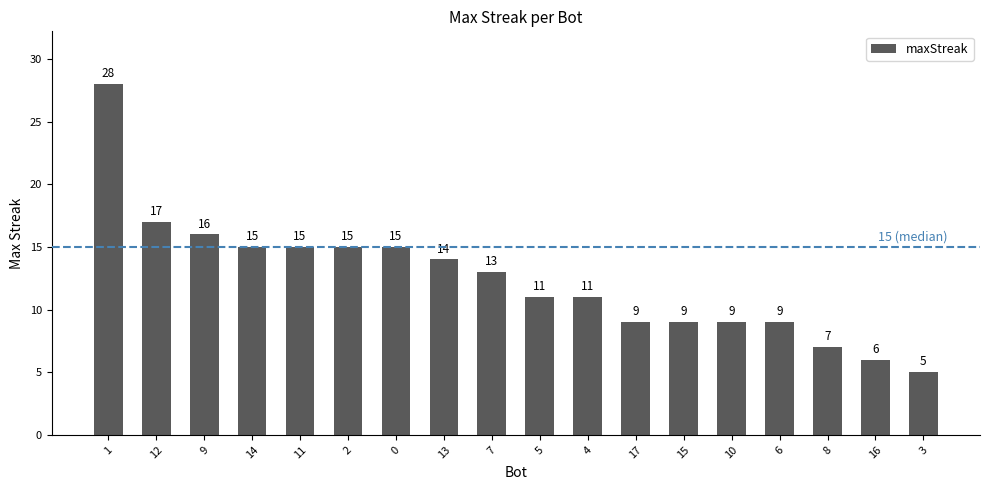

How many bars are there in total?

18